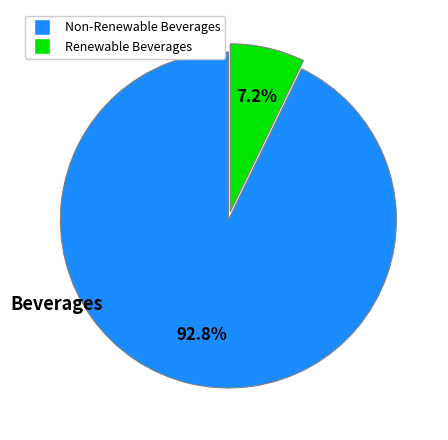

Does any single category account for the majority?

Yes